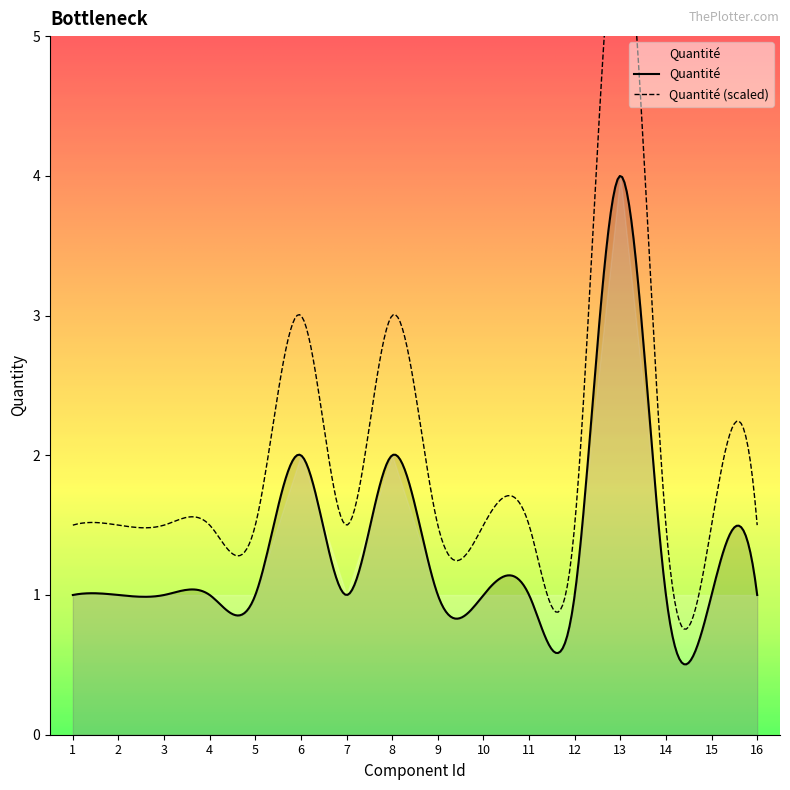

Which has a higher value, 9 or 13?

13